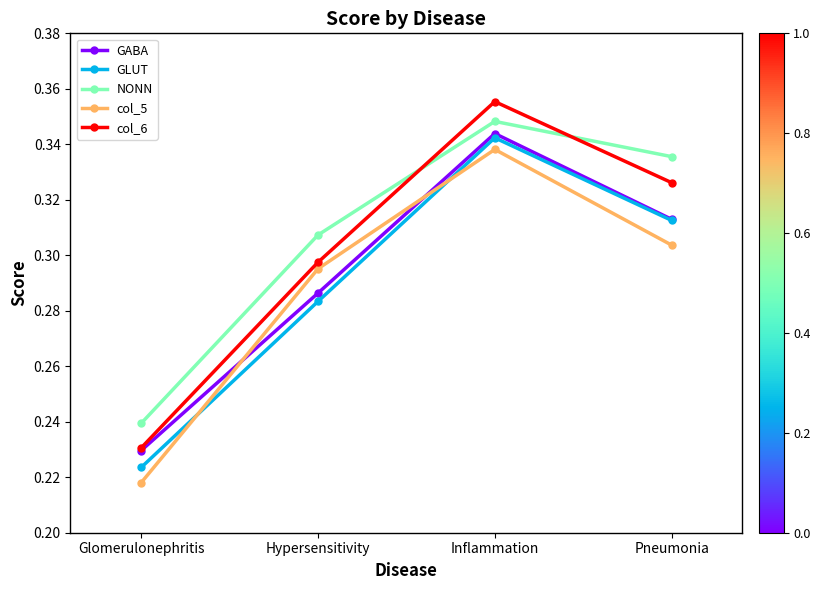

What position from the left is Inflammation?

3